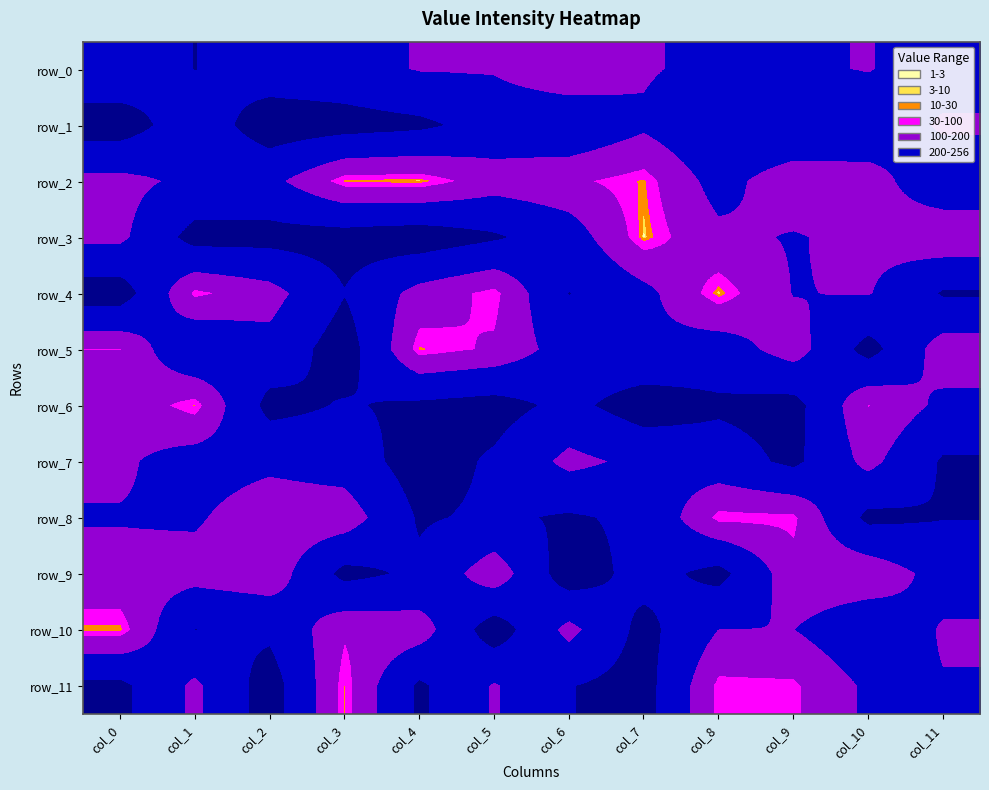

At col_5, list the series in order from smallest to largest.

row_4, row_5, row_9, row_2, row_0, row_11, row_1, row_8, row_7, row_3, row_6, row_10